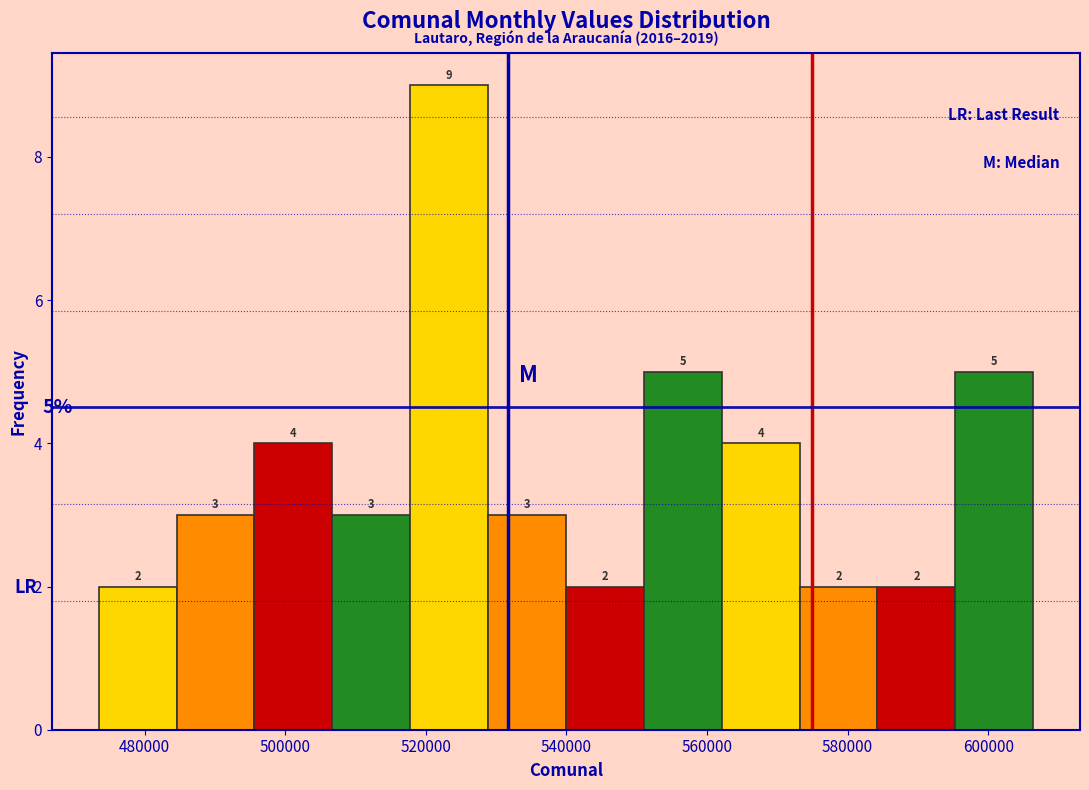

Reading left to right, list every bar in this chart as the range it spans on the x-axis followed by its height. The bar edges are not printed on the chart, so give them approximately, as read against the axis.

474000 to 484000: 2
484000 to 496000: 3
496000 to 506000: 4
506000 to 518000: 3
518000 to 528000: 9
528000 to 540000: 3
540000 to 552000: 2
552000 to 562000: 5
562000 to 574000: 4
574000 to 584000: 2
584000 to 596000: 2
596000 to 606000: 5